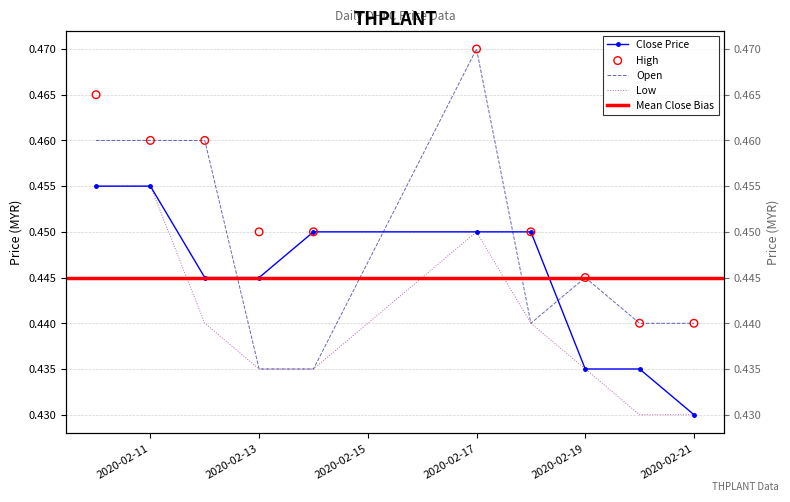

Which series reaches the maximum Y coordinate?

open